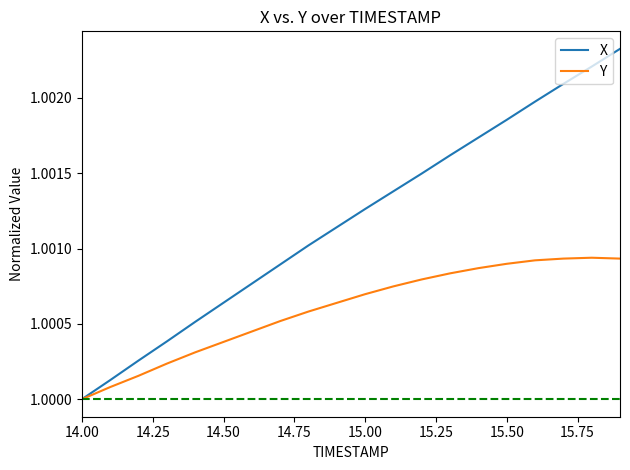

Which series has the largest total across all categories?

X